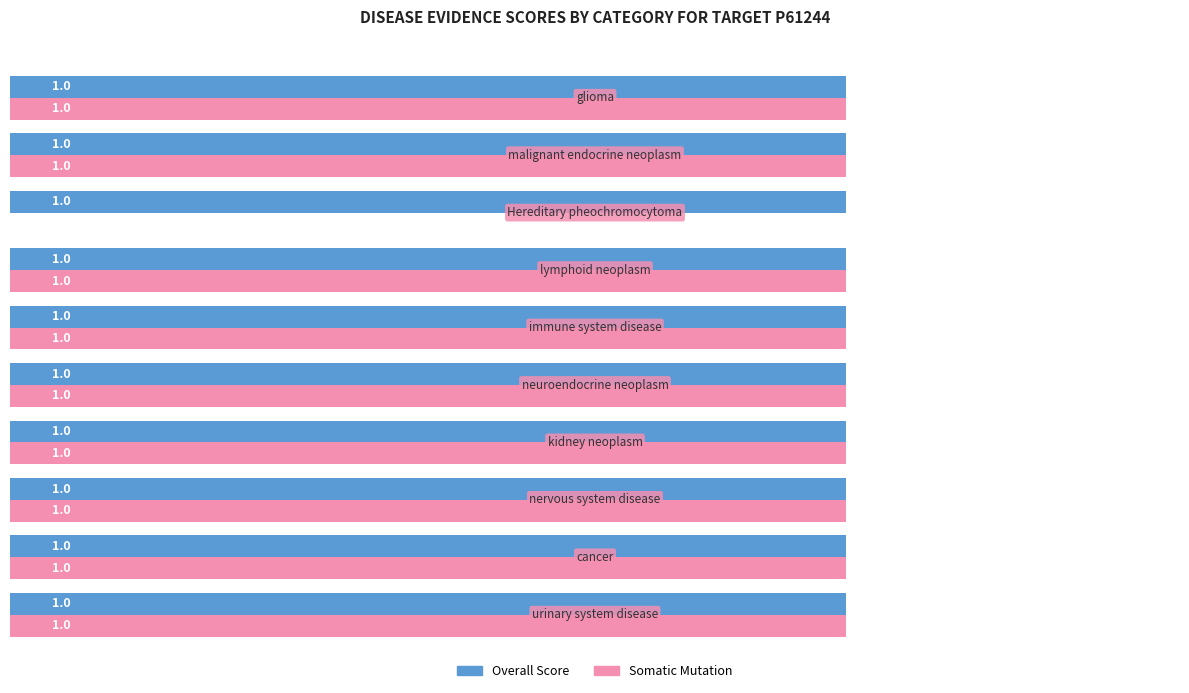

How many data points does each series have?

10